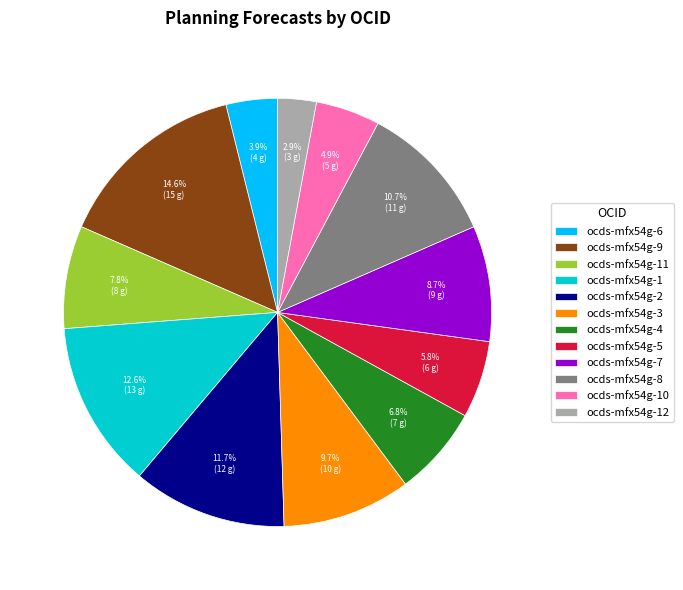

Which has a higher value, ocds-mfx54g-12 or ocds-mfx54g-7?

ocds-mfx54g-7